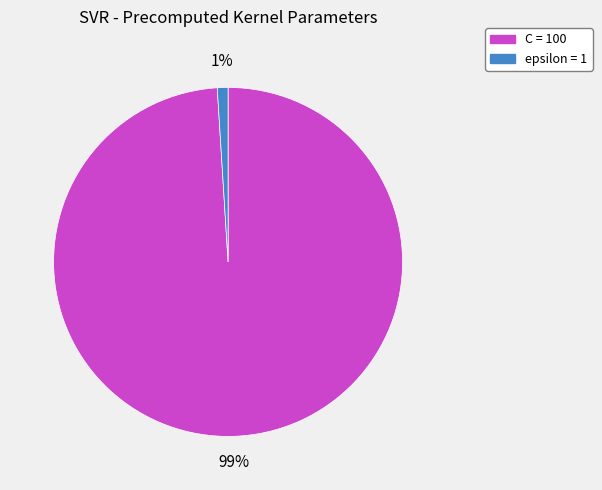

Which category has the smallest portion of the pie?

epsilon